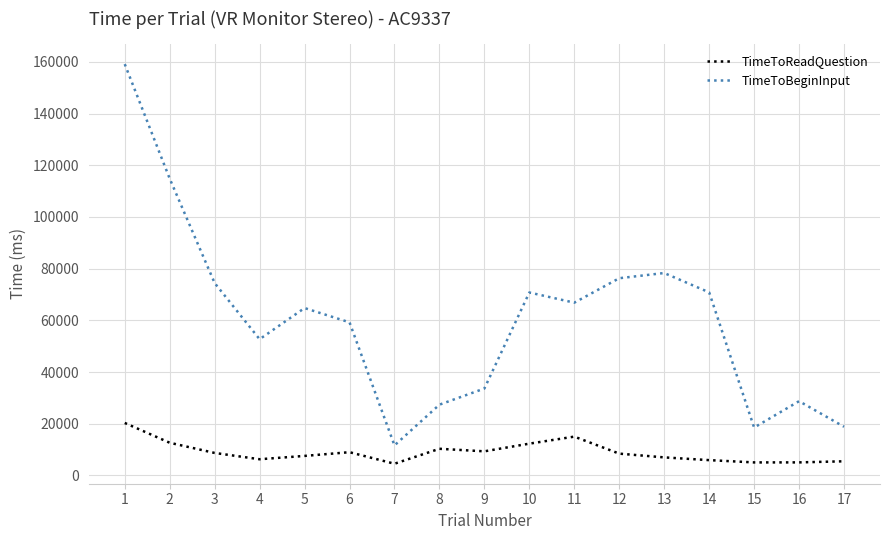

Rank the series by their maximum value, from highest to lowest.

TimeToBeginInput, TimeToReadQuestion